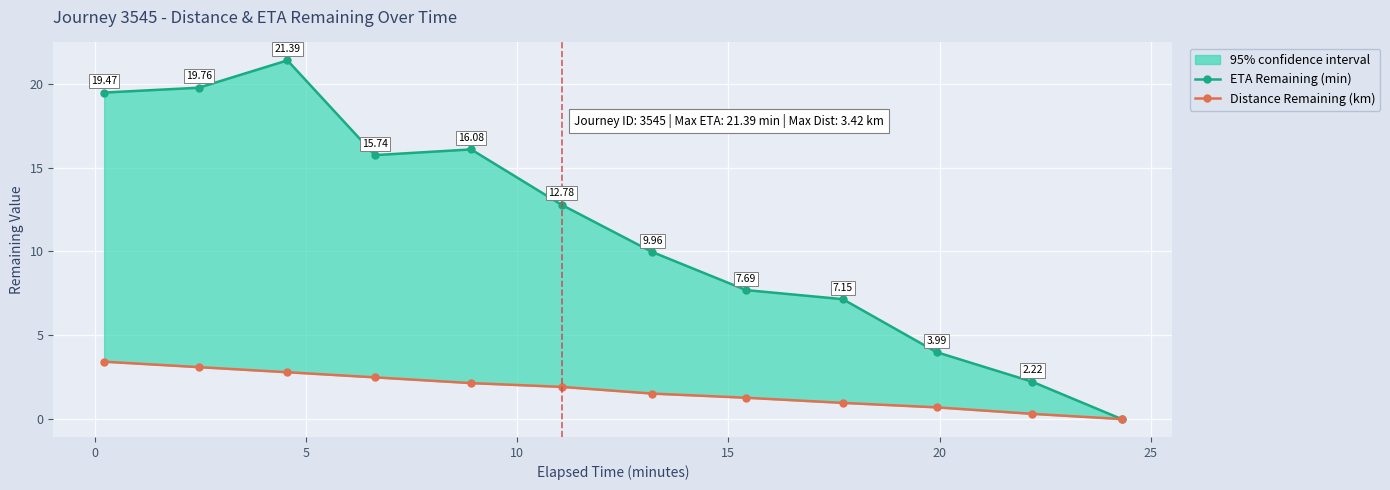

At how many categories does at least one series exceed 18?

3